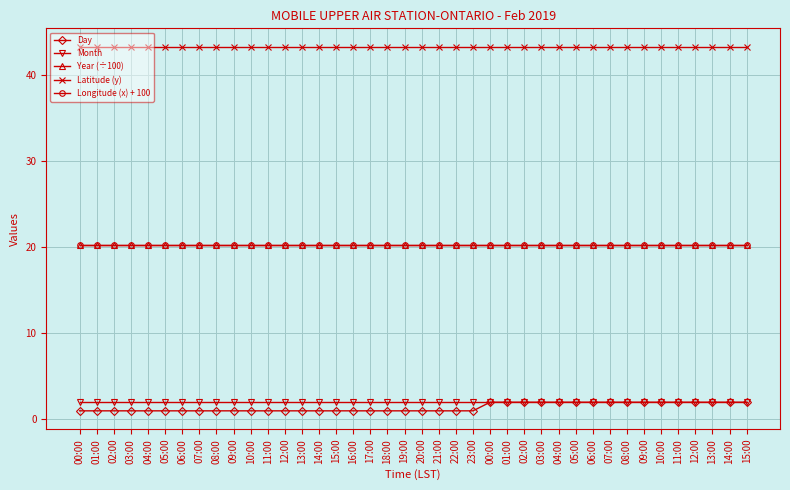

Reading right to left, list all the values displayed in this chart.

Day: 2.0	2.0	2.0	2.0	2.0	2.0	2.0	2.0	2.0	2.0	2.0	2.0	2.0	2.0	2.0	2.0	1.0	1.0	1.0	1.0	1.0	1.0	1.0	1.0	1.0	1.0	1.0	1.0	1.0	1.0	1.0	1.0	1.0	1.0	1.0	1.0	1.0	1.0	1.0	1.0
Month: 2.0	2.0	2.0	2.0	2.0	2.0	2.0	2.0	2.0	2.0	2.0	2.0	2.0	2.0	2.0	2.0	2.0	2.0	2.0	2.0	2.0	2.0	2.0	2.0	2.0	2.0	2.0	2.0	2.0	2.0	2.0	2.0	2.0	2.0	2.0	2.0	2.0	2.0	2.0	2.0
Year (÷100): 20.2	20.2	20.2	20.2	20.2	20.2	20.2	20.2	20.2	20.2	20.2	20.2	20.2	20.2	20.2	20.2	20.2	20.2	20.2	20.2	20.2	20.2	20.2	20.2	20.2	20.2	20.2	20.2	20.2	20.2	20.2	20.2	20.2	20.2	20.2	20.2	20.2	20.2	20.2	20.2
Latitude (y): 43.3	43.3	43.3	43.3	43.3	43.3	43.3	43.3	43.3	43.3	43.3	43.3	43.3	43.3	43.3	43.3	43.3	43.3	43.3	43.3	43.3	43.3	43.3	43.3	43.3	43.3	43.3	43.3	43.3	43.3	43.3	43.3	43.3	43.3	43.3	43.3	43.3	43.3	43.3	43.3
Longitude (x) + 100: 20.2	20.2	20.2	20.2	20.2	20.2	20.2	20.2	20.2	20.2	20.2	20.2	20.2	20.2	20.2	20.2	20.2	20.2	20.2	20.2	20.2	20.2	20.2	20.2	20.2	20.2	20.2	20.2	20.2	20.2	20.2	20.2	20.2	20.2	20.2	20.2	20.2	20.2	20.2	20.2